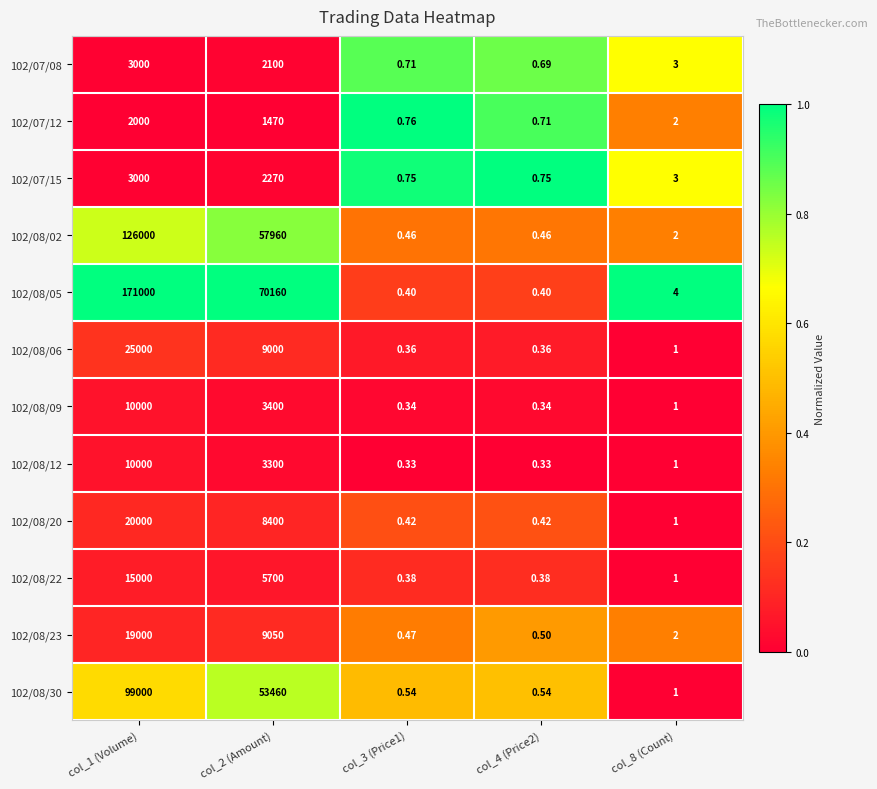

How many data points does each series have?

5